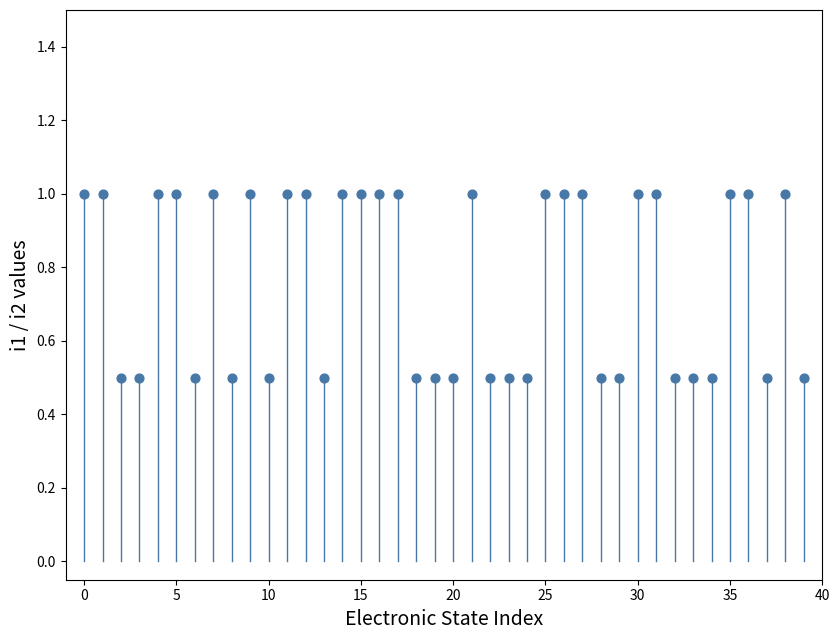

What is the range of Y values (max minus min)?

0.5